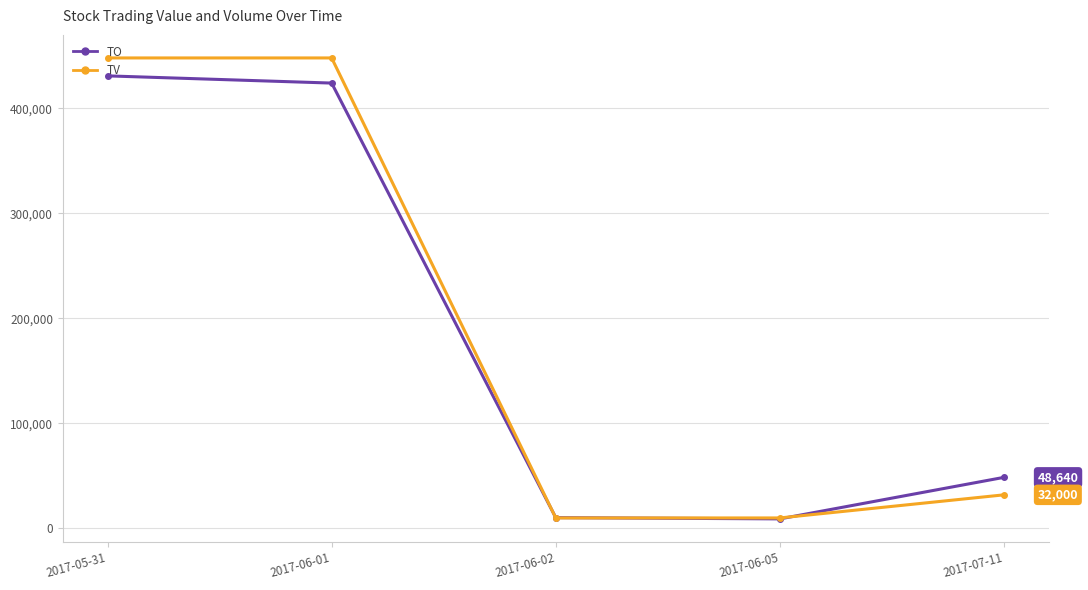

What is the sum of all TV values?

948000